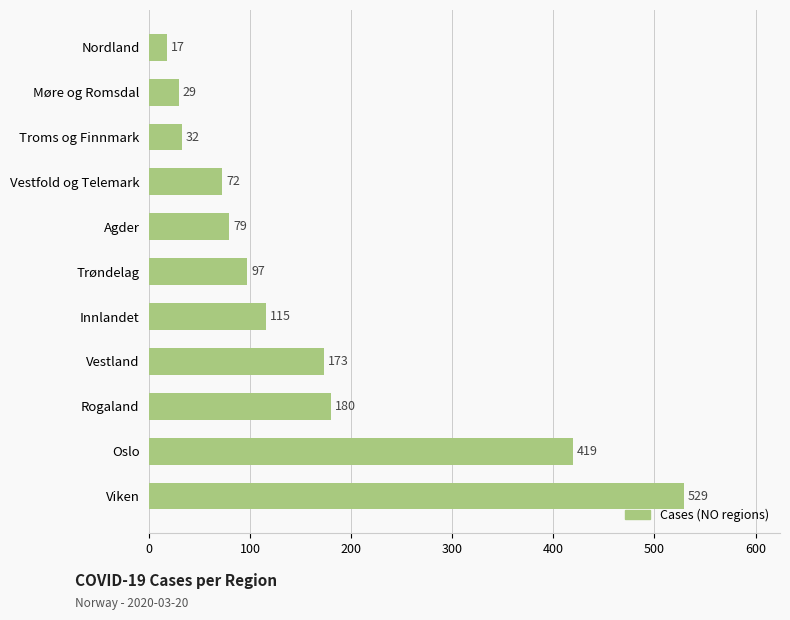

What is the average value?

158